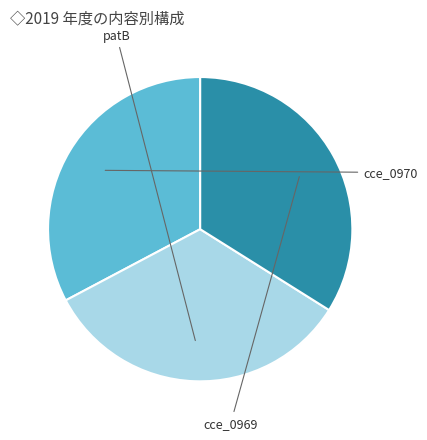

Does any single category account for the majority?

No